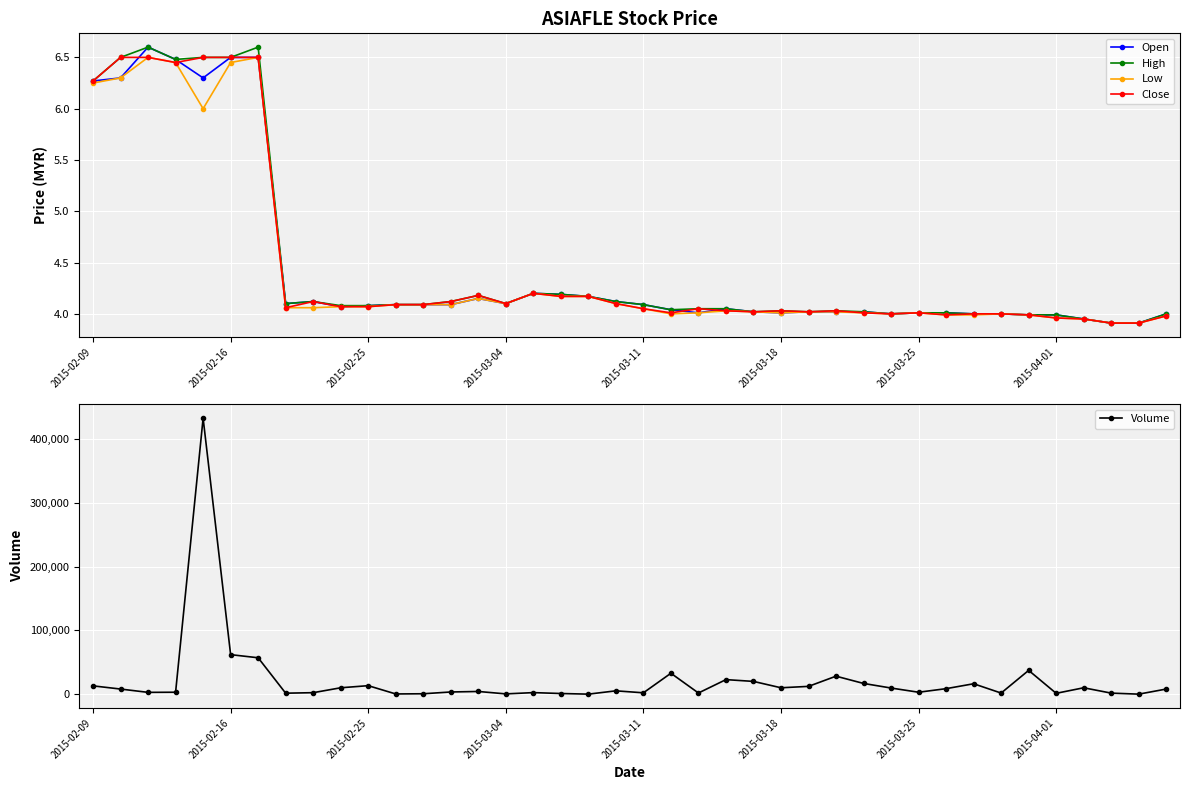

What is the average value of the Volume series?

21695